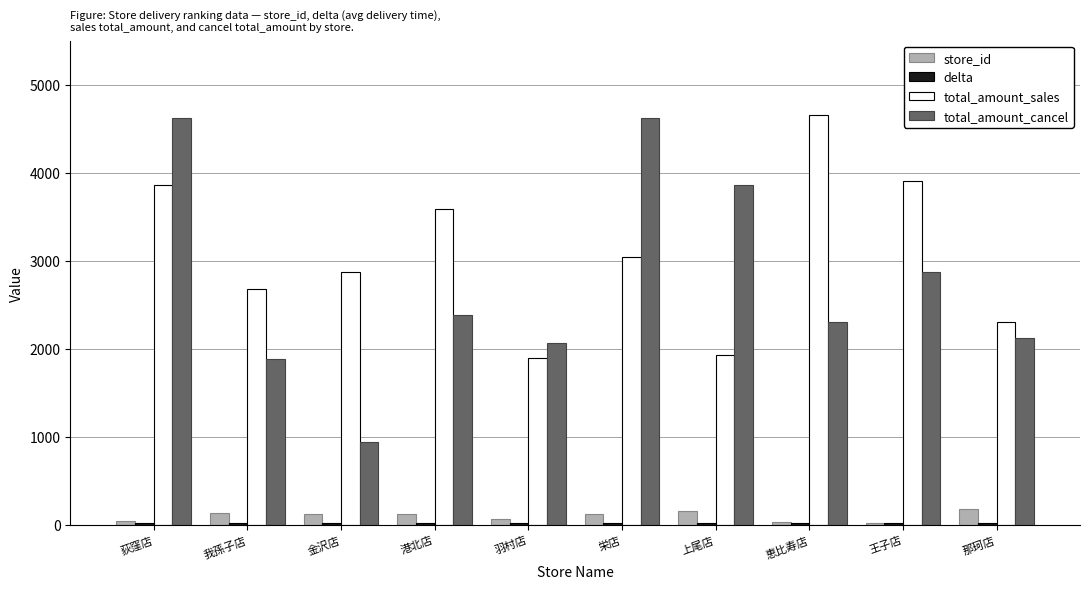

Which series has the widest spread of values?

total_amount_cancel